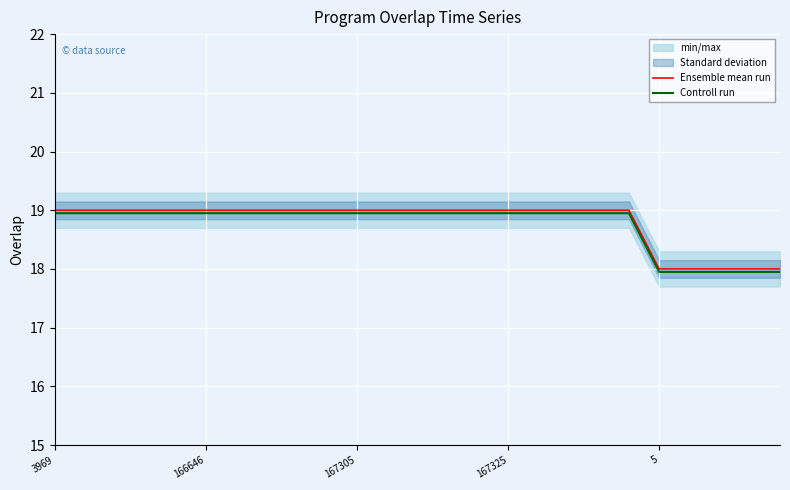

What is the maximum value for Ensemble mean run?

19.0